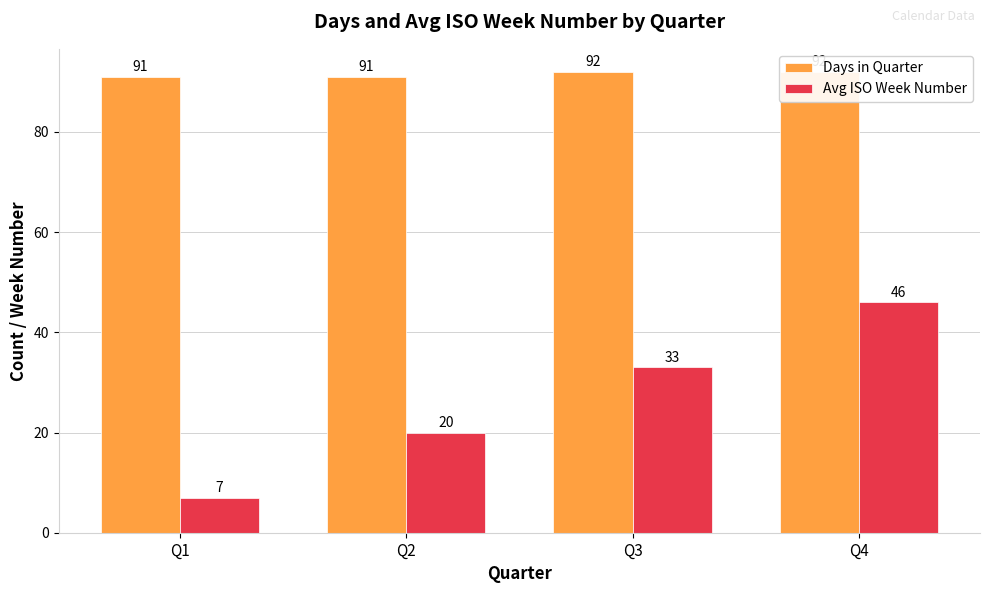

True or false: Avg ISO Week Number has a value of 7 at Q1.

True